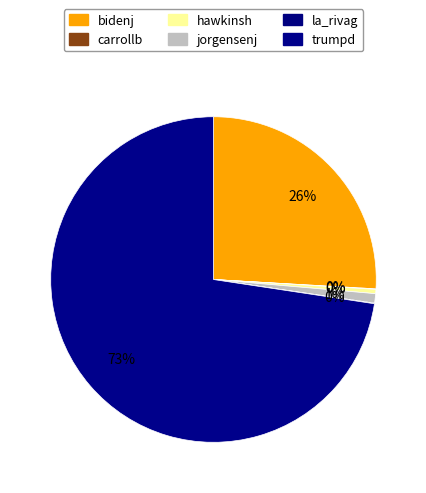

The la_rivag slice represents 0% of the pie. True or false?

True